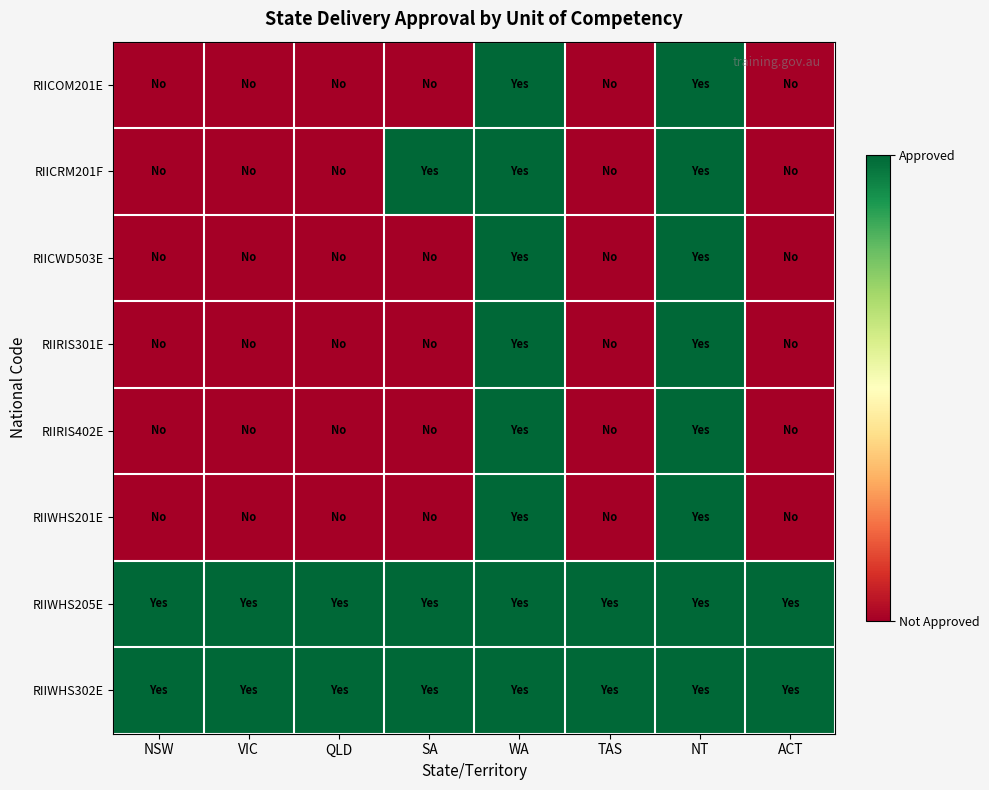

Which label corresponds to the largest value in the chart?

WA